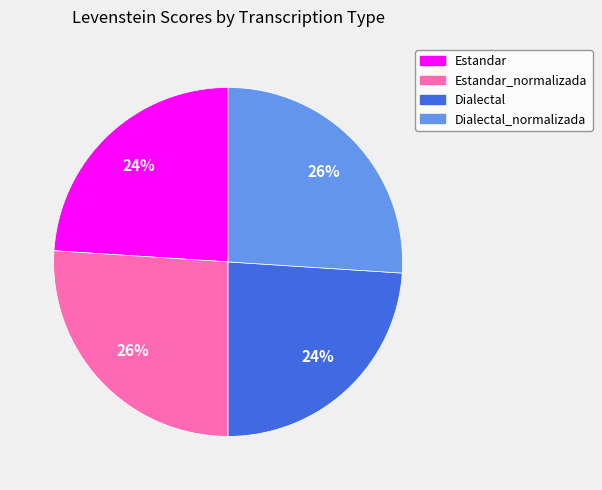

Does Estandar_normalizada represent more than half of the total?

No